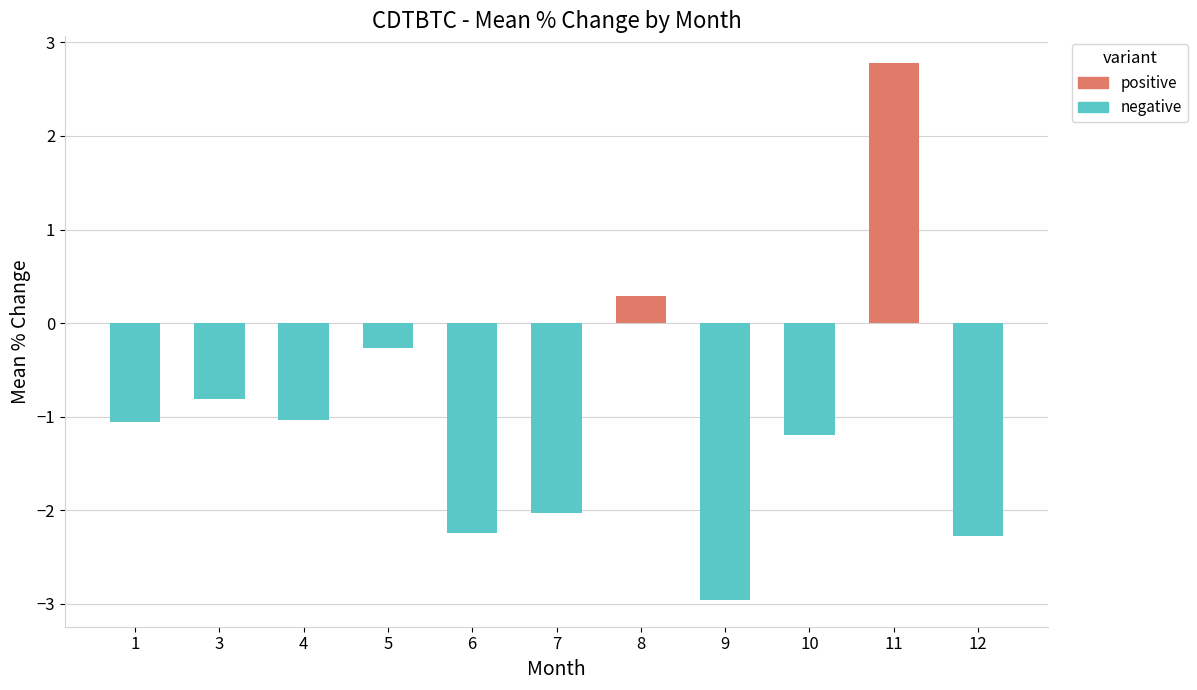

How many data points in negative are less than -1?

7